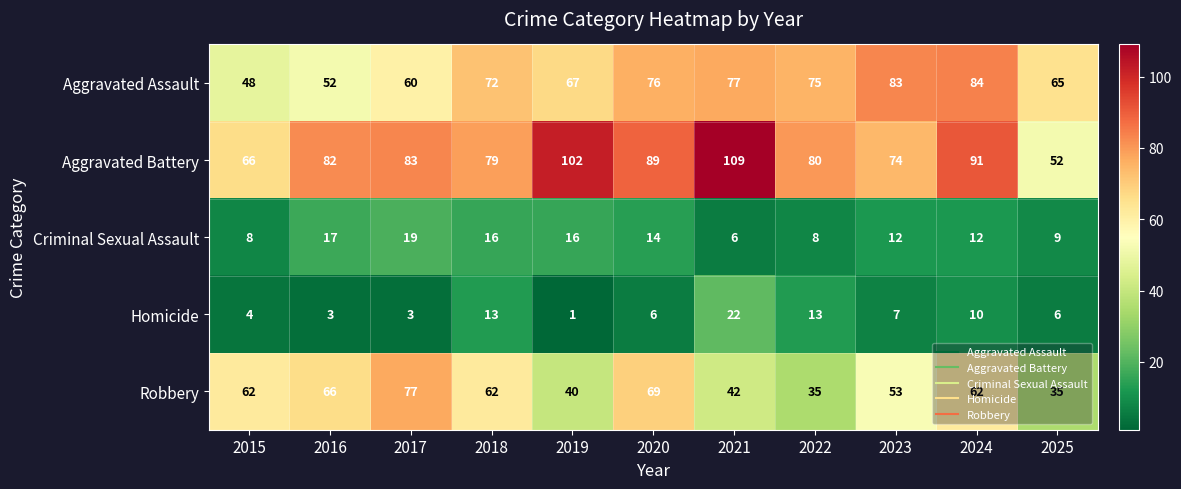

What is the total value across all series at 2022?

211